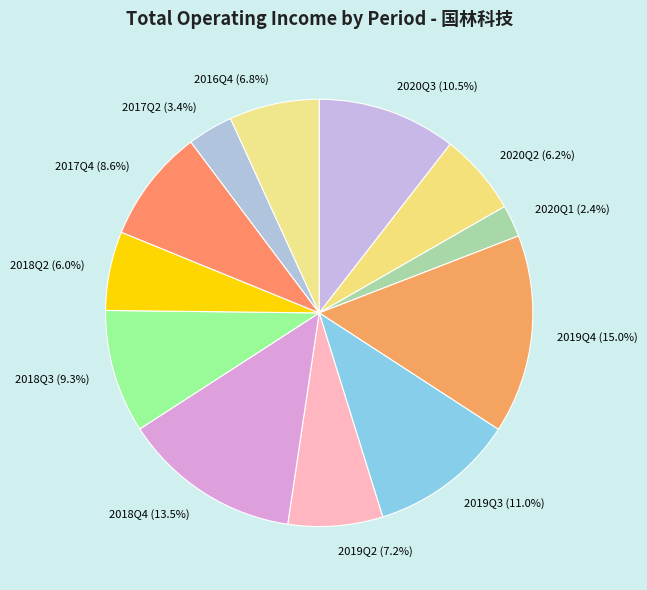

Which slice is the largest?

2019Q4